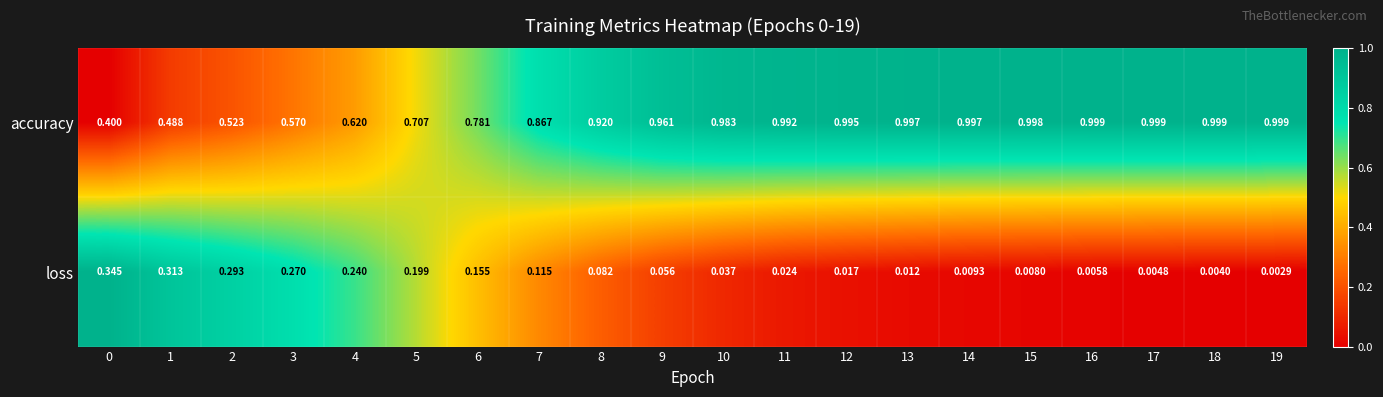

Which series changed the most between 7 and 17?

accuracy